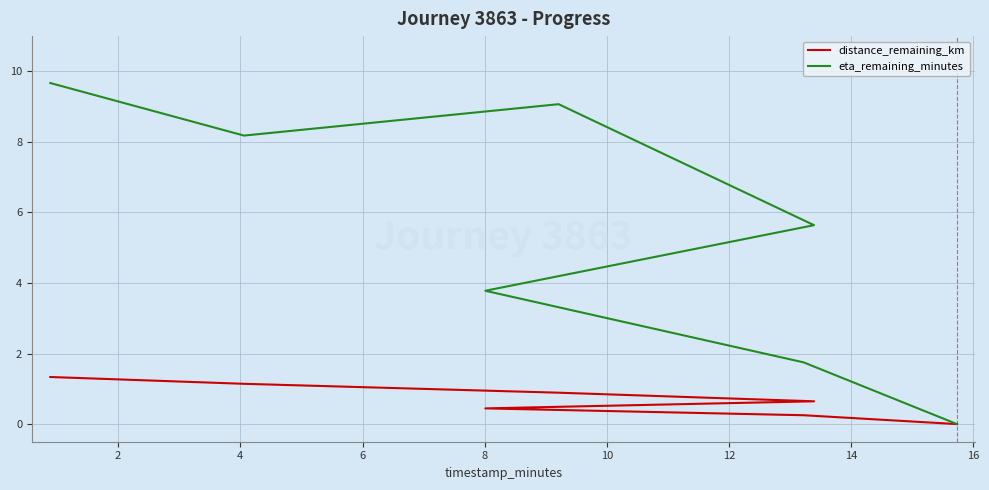

Rank the series by their maximum value, from lowest to highest.

distance_remaining_km, eta_remaining_minutes